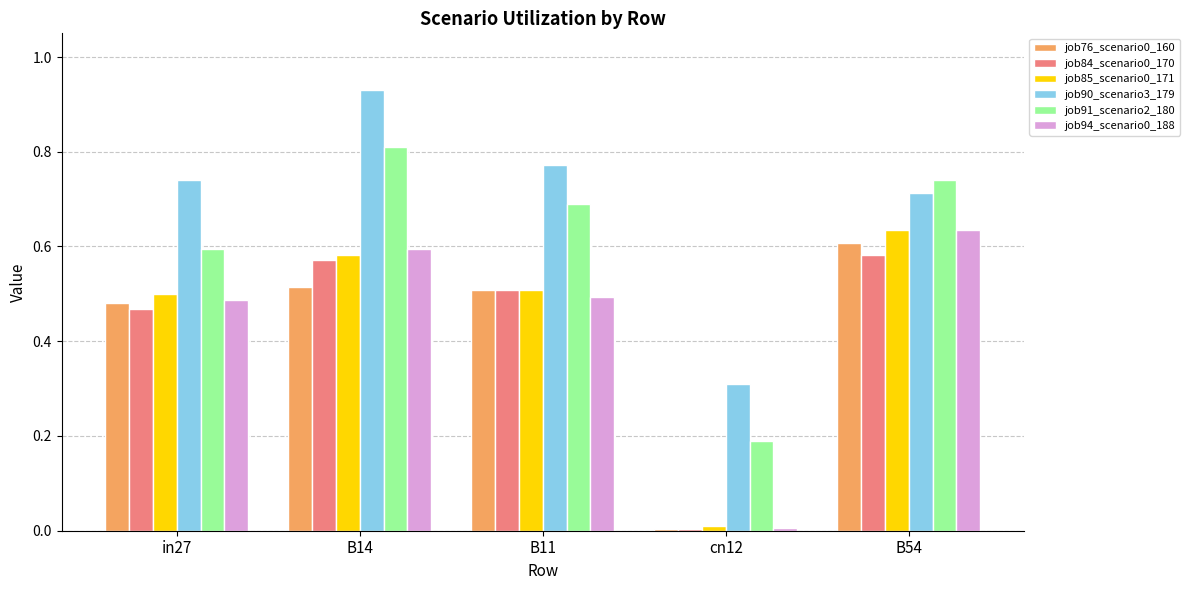

What is the spread (max minus min) of values at cn12?

0.3